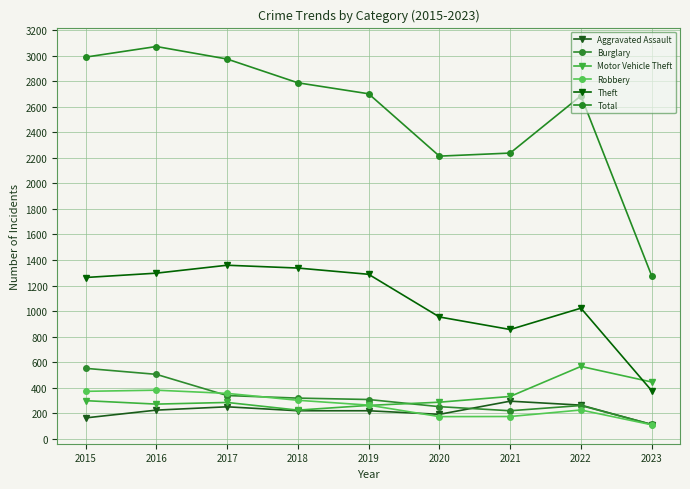

What is the smallest value displayed?

110